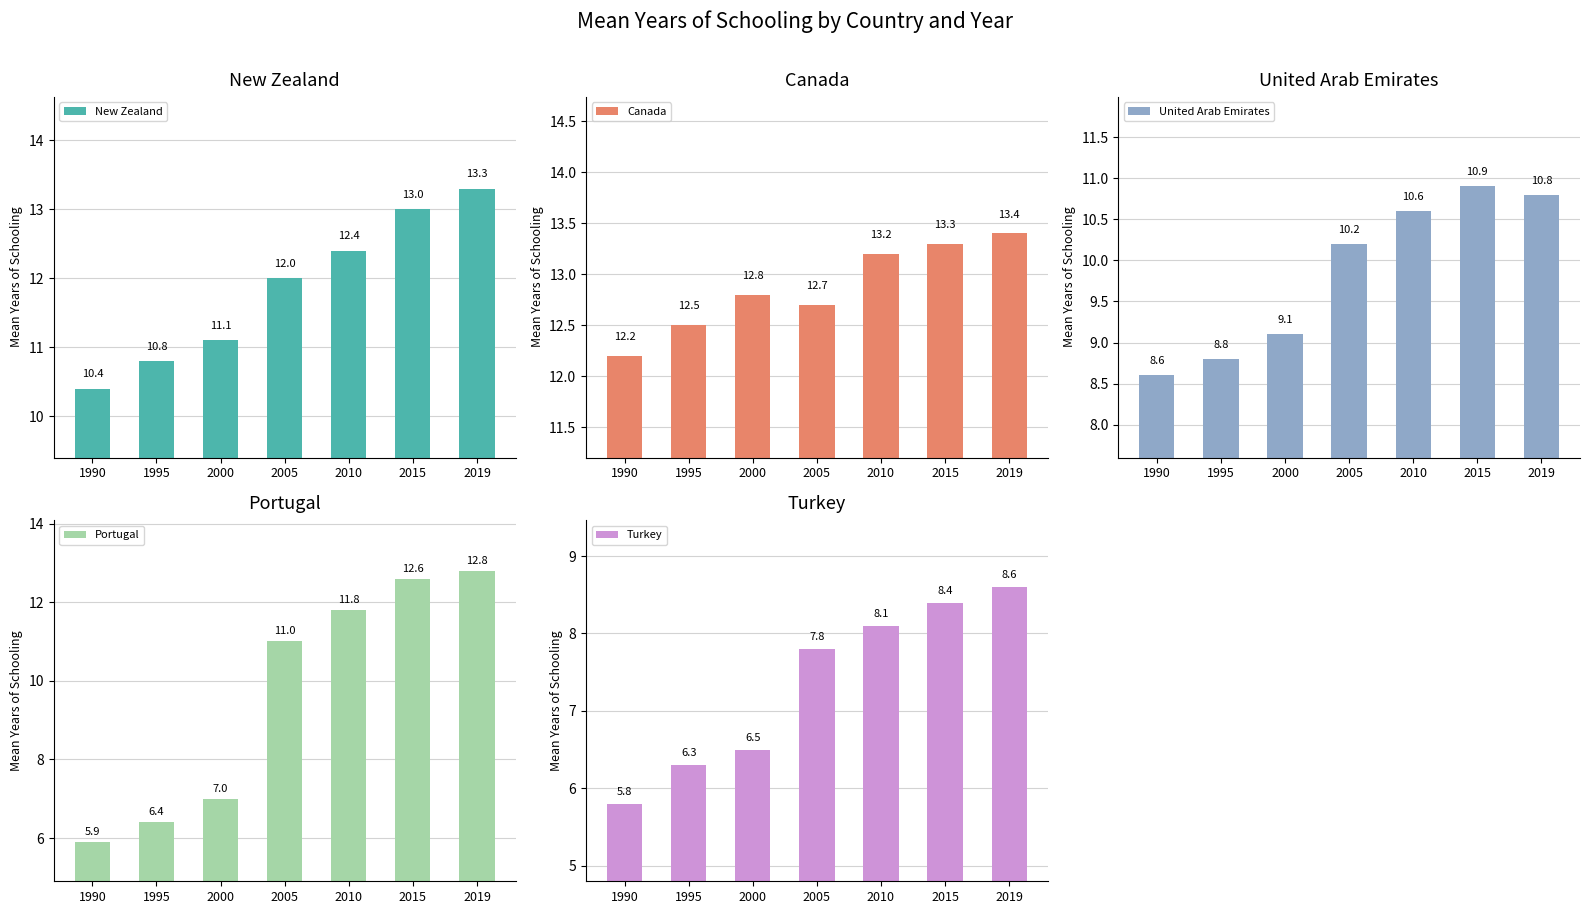

What is the sum of the Turkey values at 1990 and 2010?

13.9